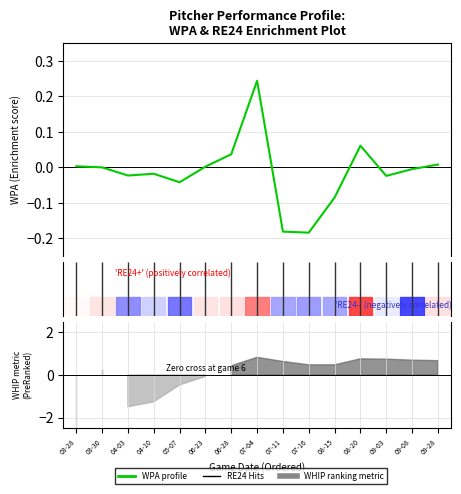

Reading right to left, transcribe all the data shown in this chart.

0.0	-0.0	-0.0	0.1	-0.1	-0.2	-0.2	0.2	0.0	0.0	-0.0	-0.0	-0.0	0.0	0.0